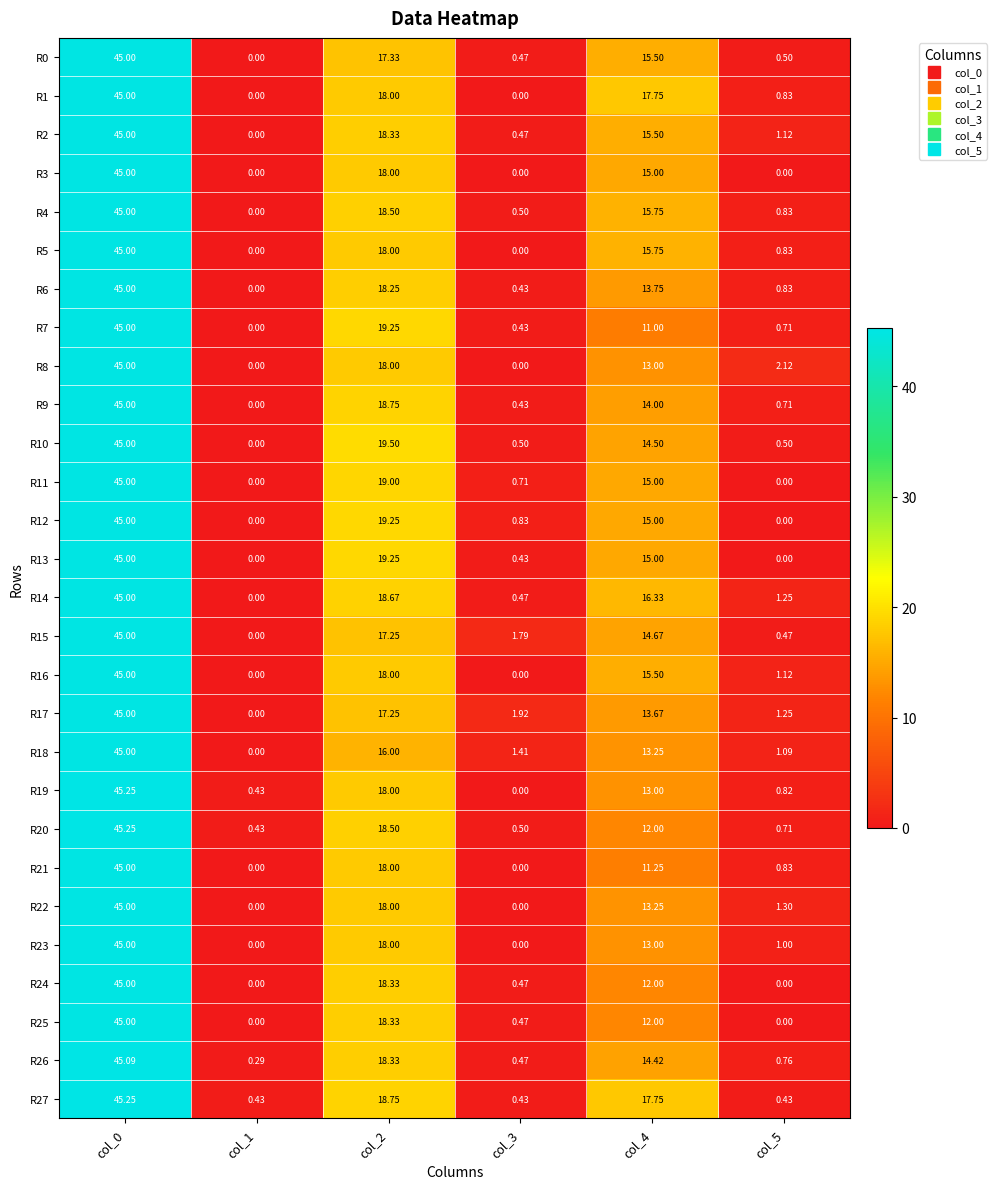

How many series are shown in this chart?

28